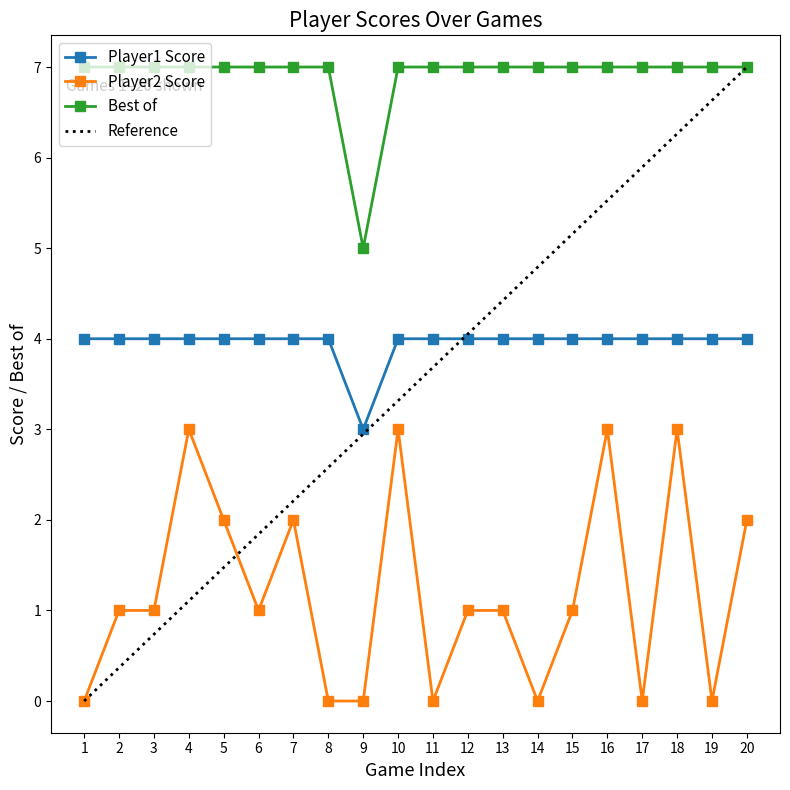

True or false: Best of and Player1 Score intersect in this chart.

False